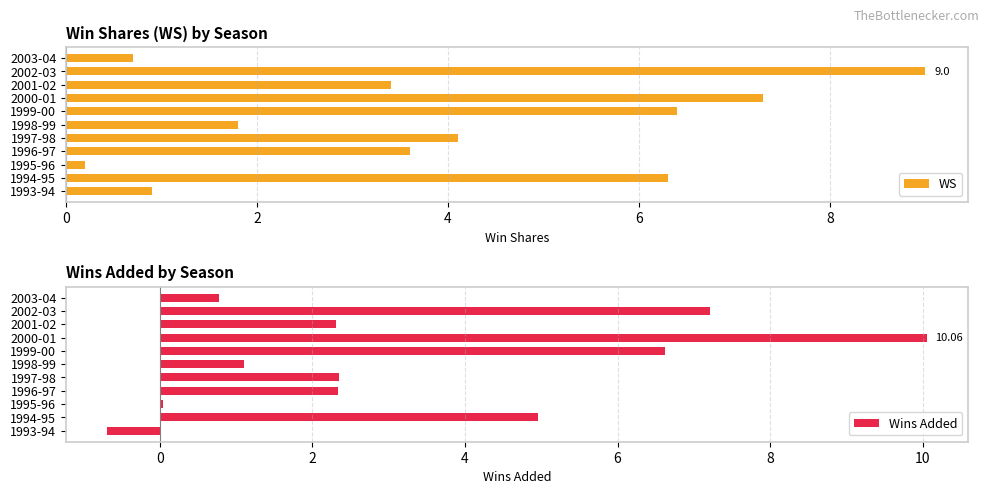

Are the bars horizontal?

Yes